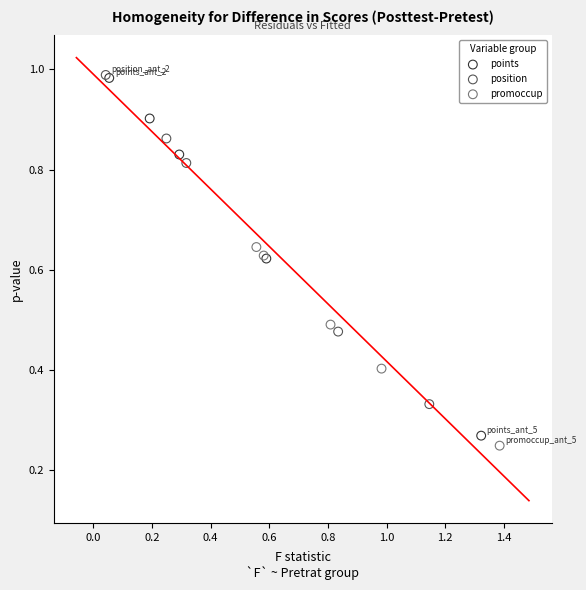

Which series has the widest spread of Y values?

points